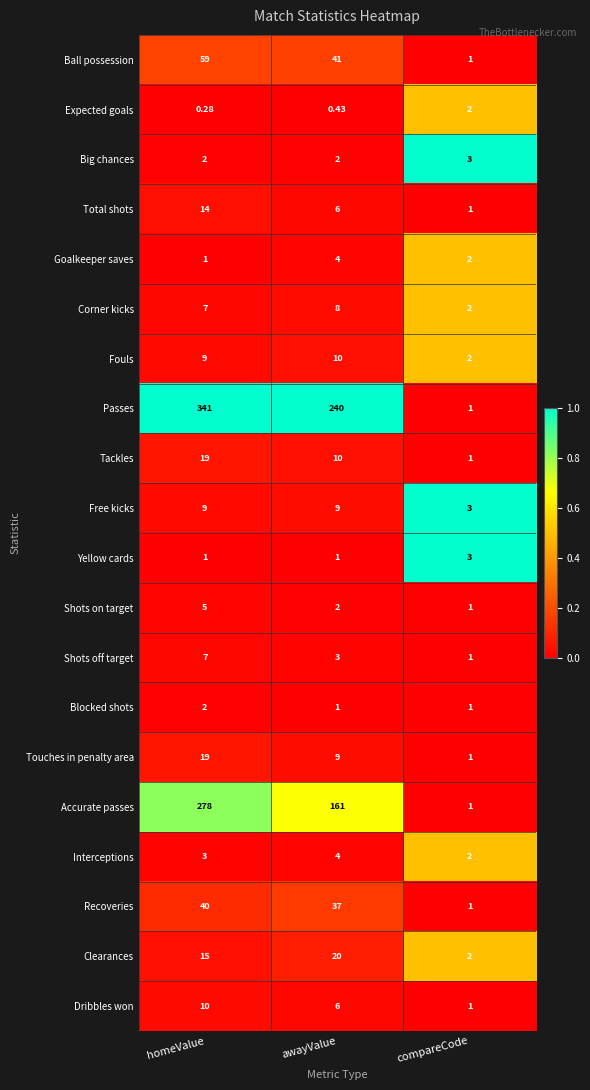

What is the spread (max minus min) of values at homeValue?

340.7